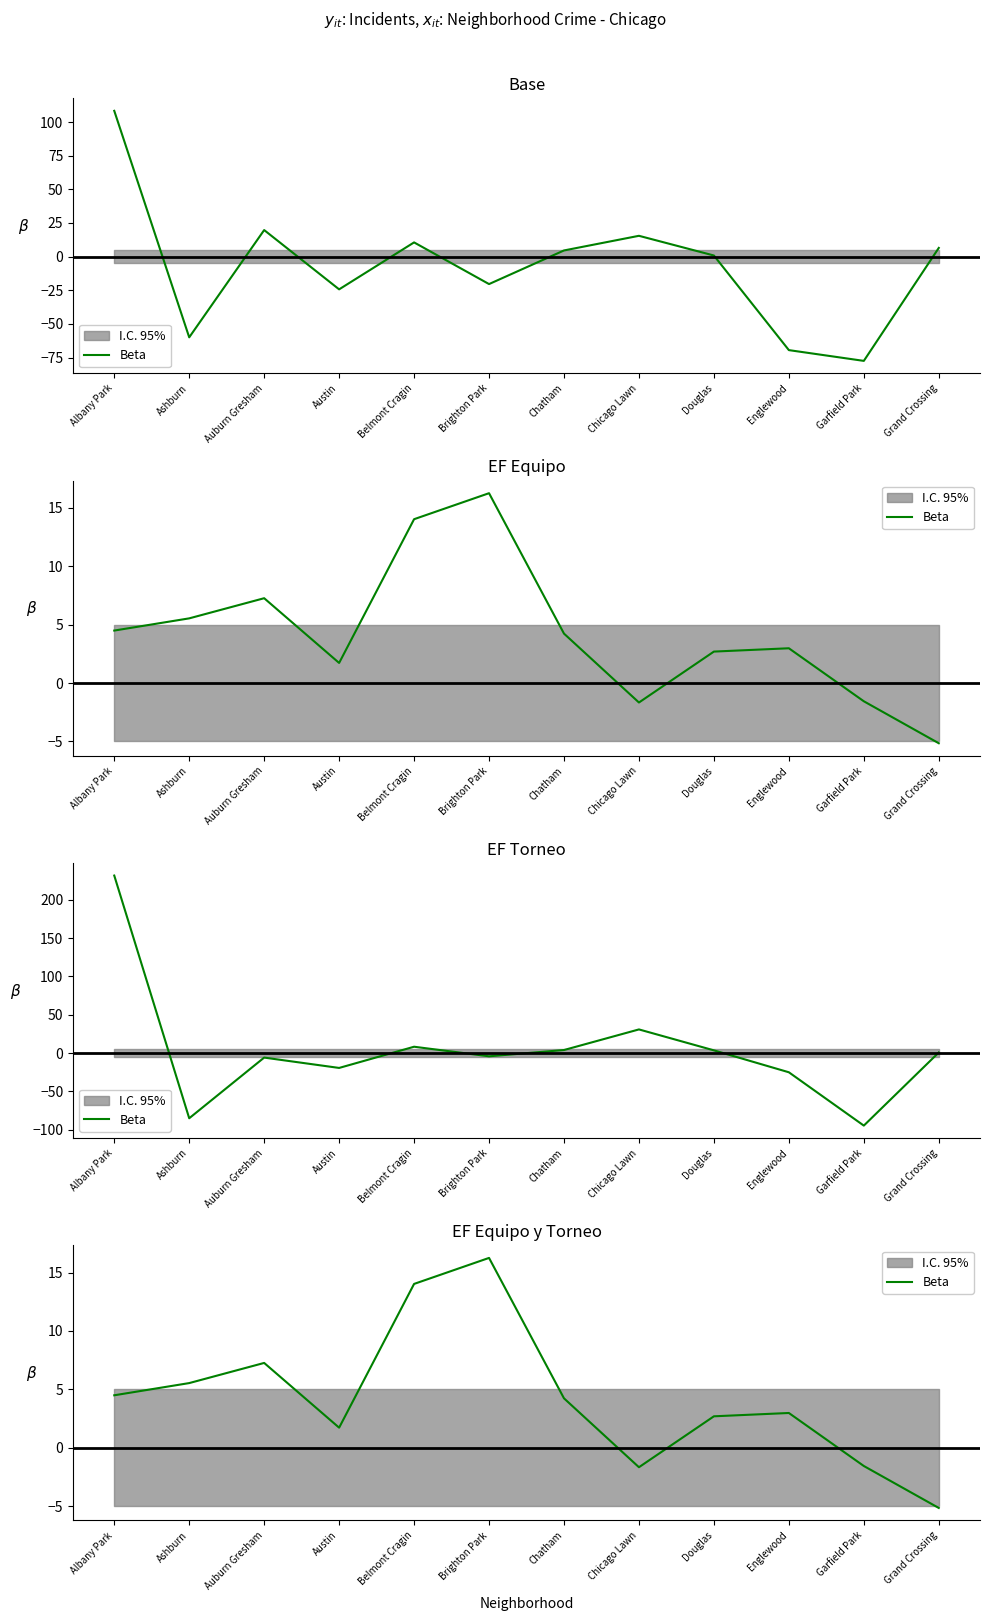

Where is the first local minimum?

Austin